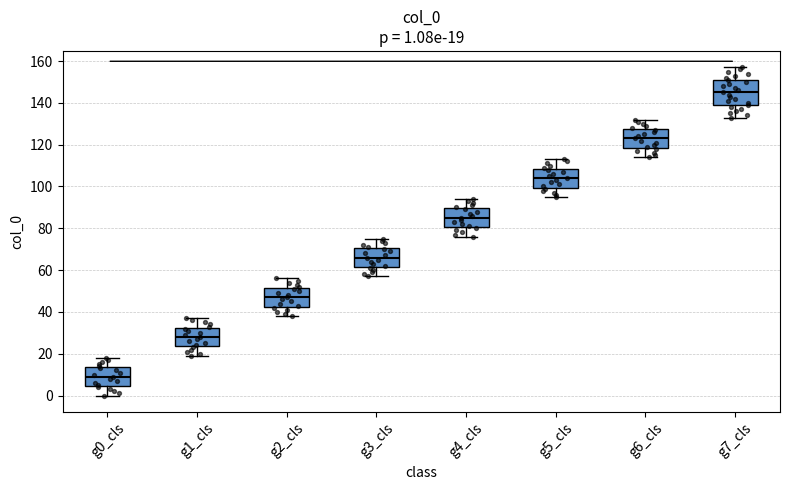

Which box's median line is the lowest?

g0_cls